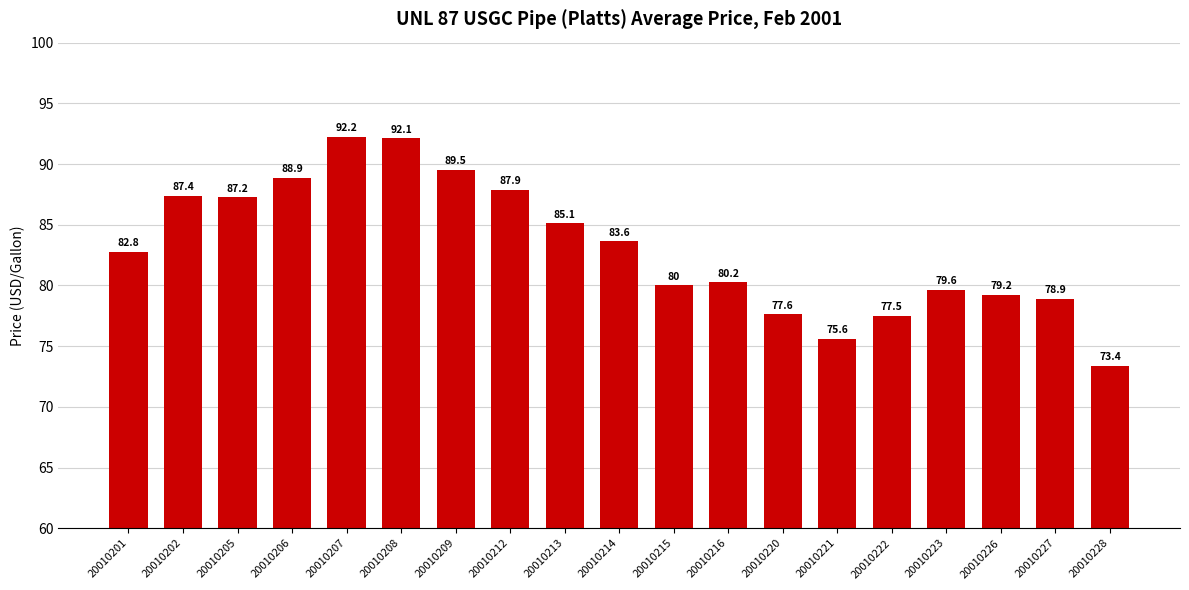

What is the minimum value shown in the chart?

73.4